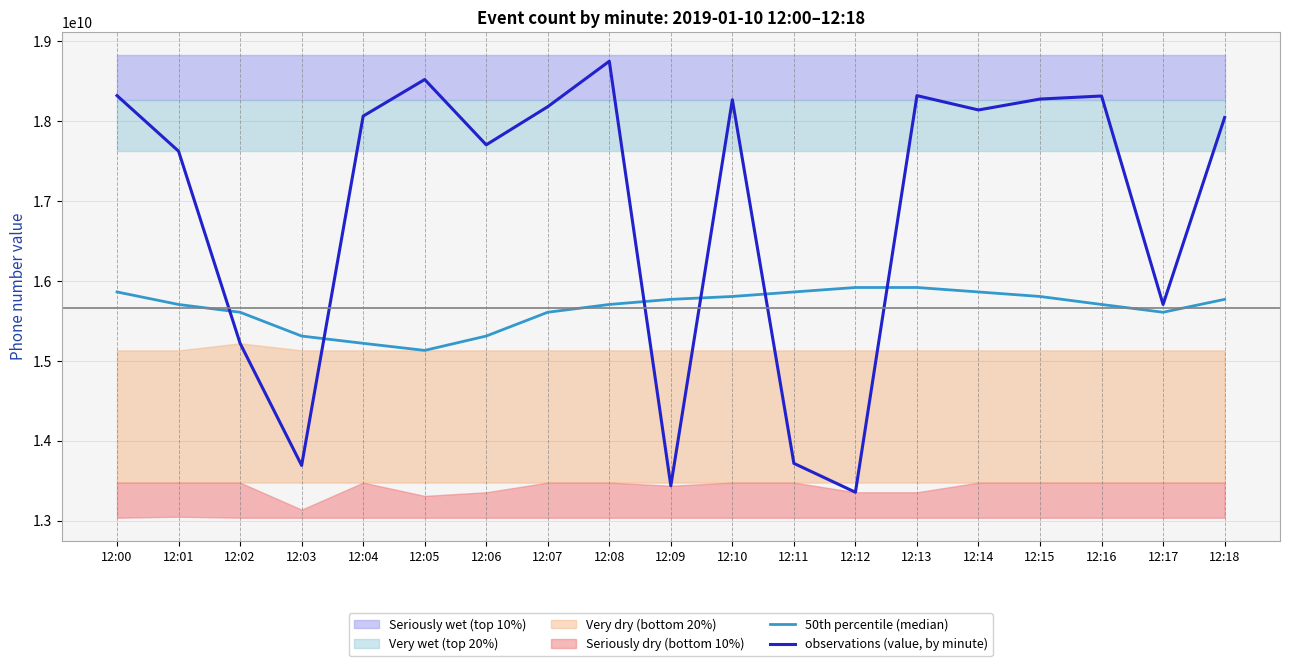

Which series has the largest range (max minus min)?

observations (value, by minute)